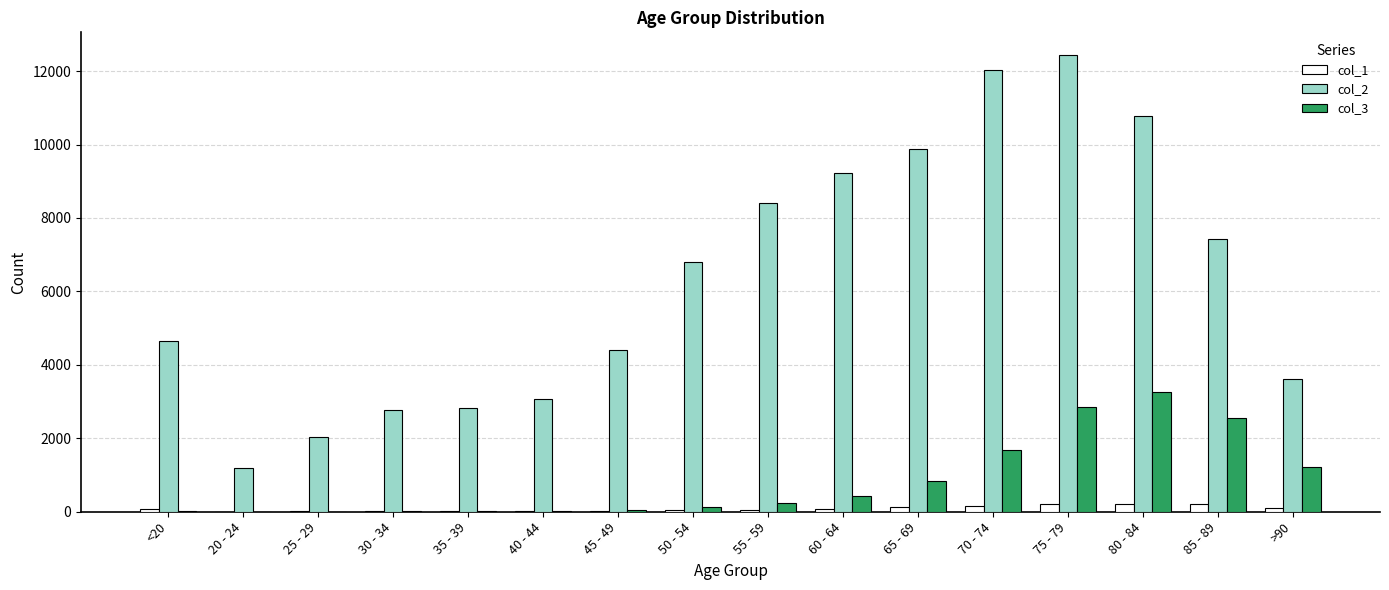

What is the maximum value shown in the chart?

12434